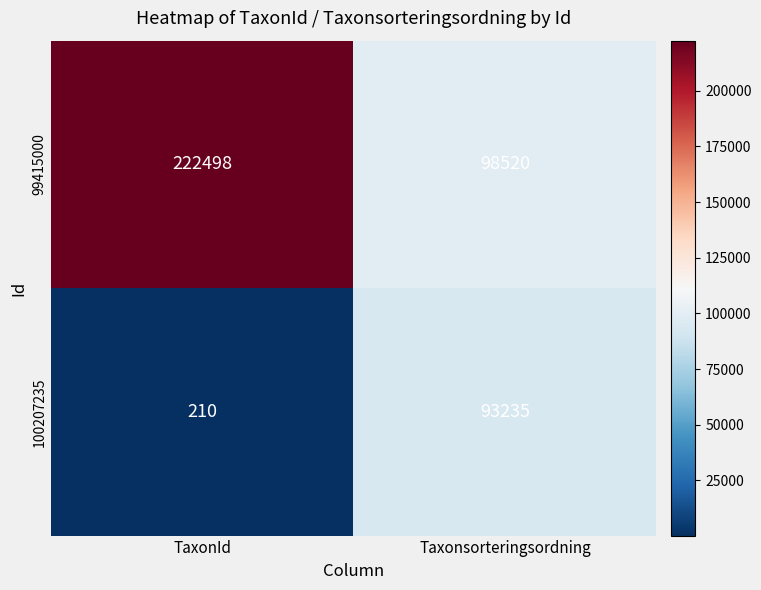

What value does the 99415000 series have at Taxonsorteringsordning?

98520